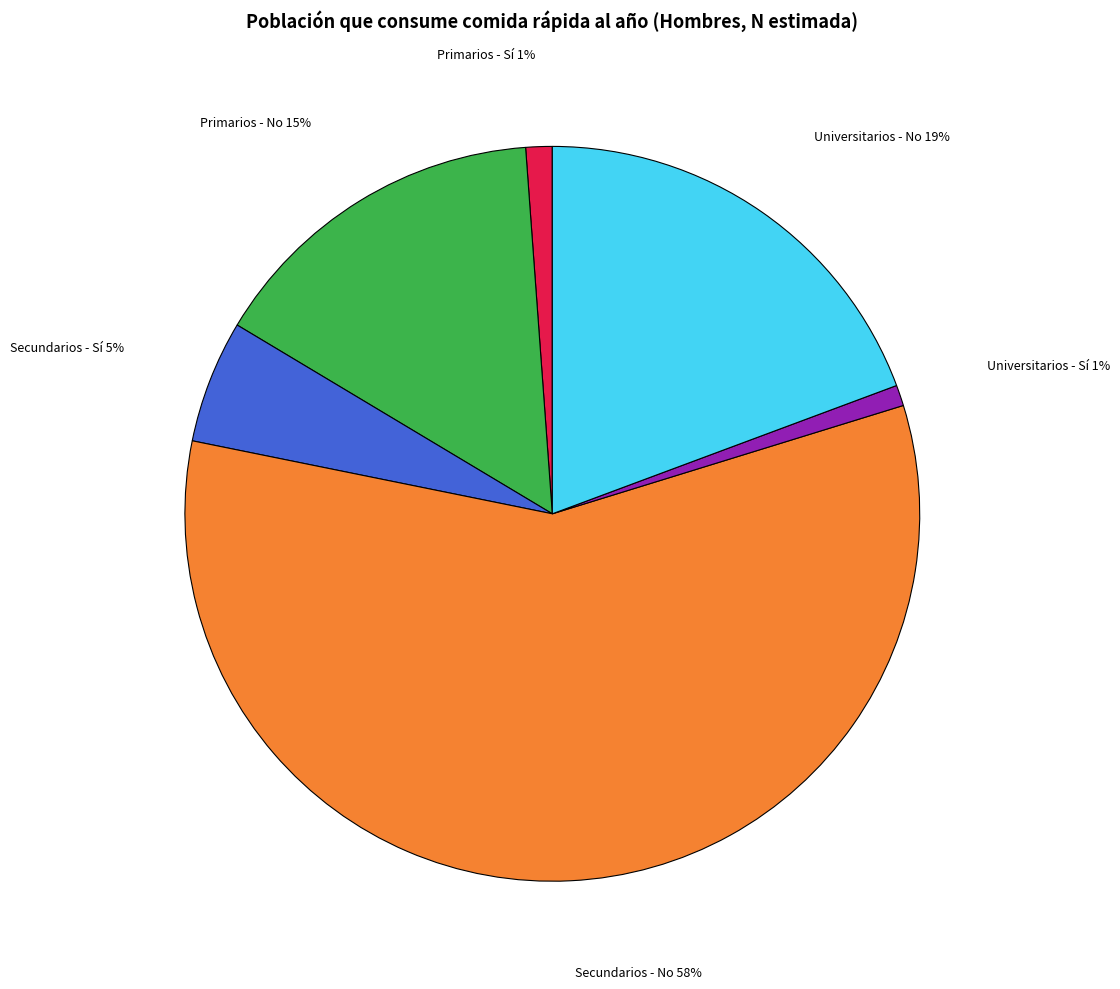

To the nearest percent, what is the average slice percentage?

17%